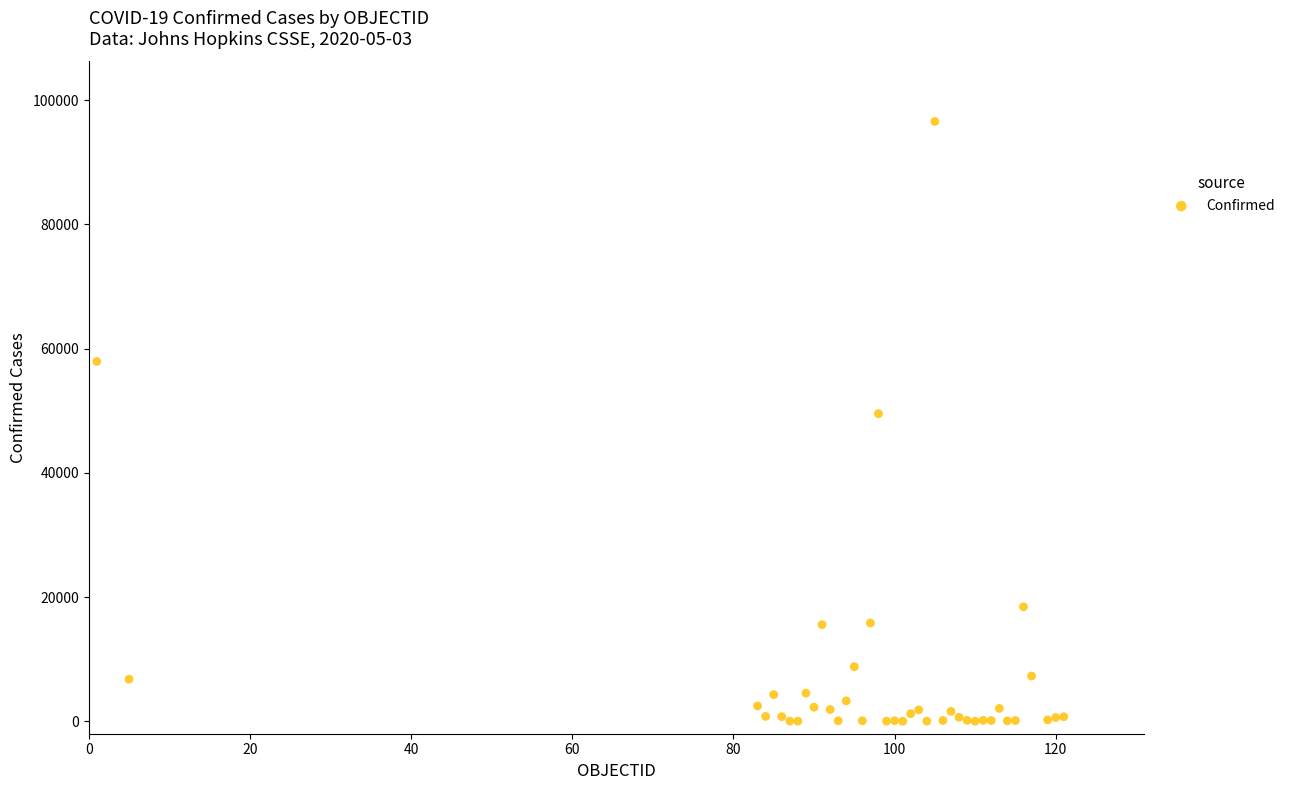

What Y value in the scatter plot is closest to 48283?

49517